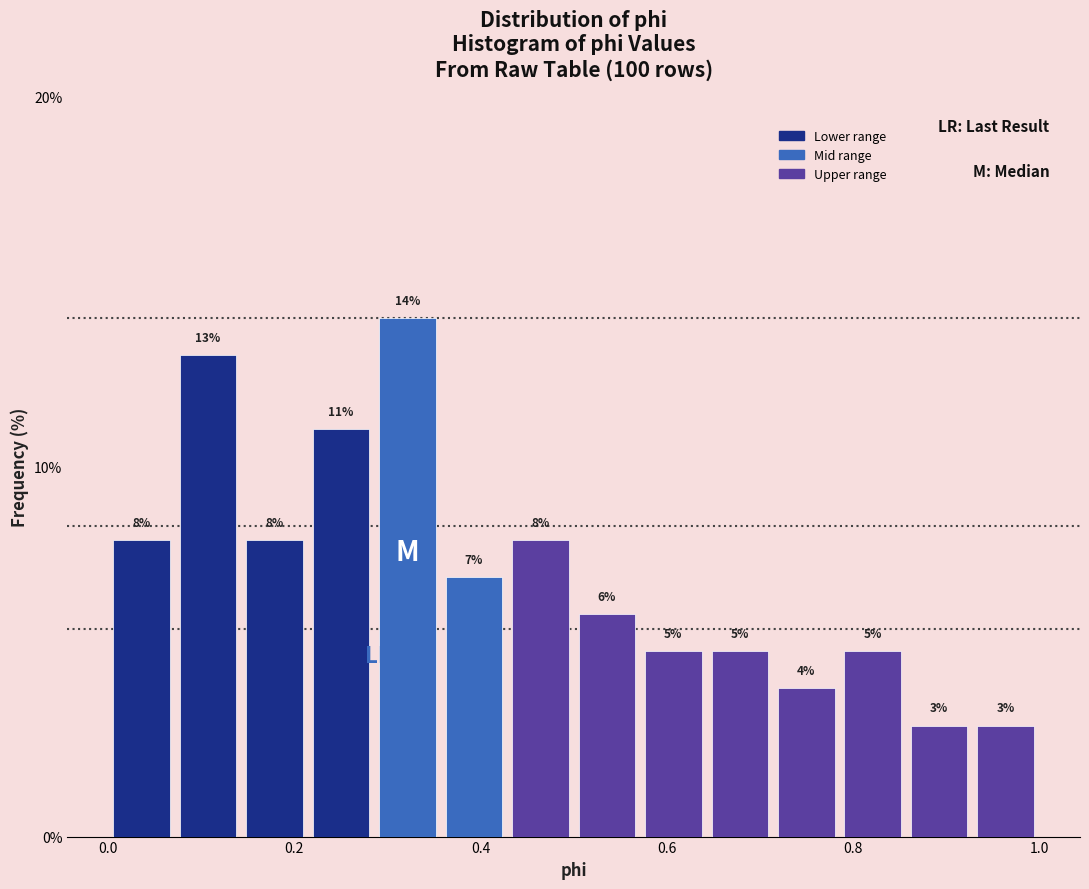

Around what value on the x-axis is the tallest bar? Give the approximate position of its centre, as read against the axis.

0.32